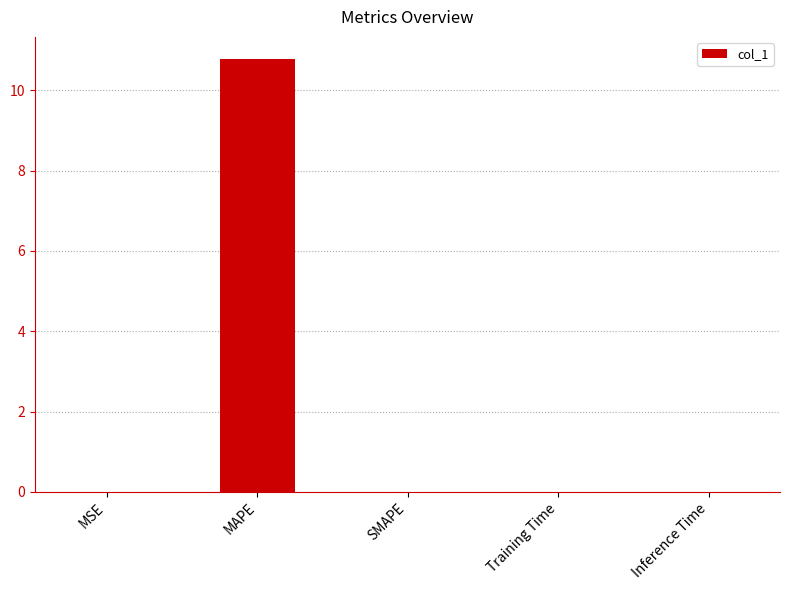

What is the sum of all values?

10.8